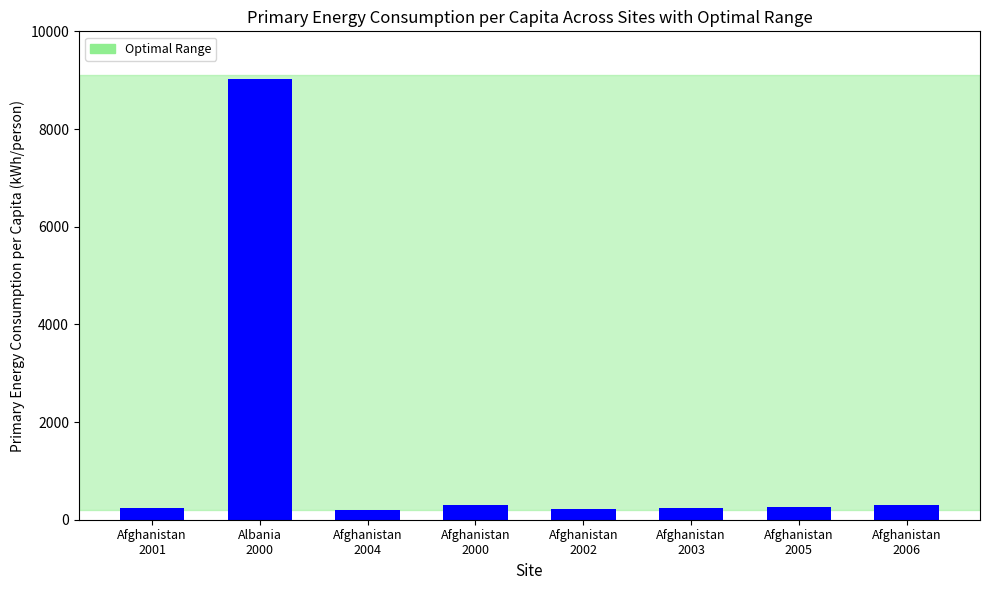

What is the average value?

1346.3